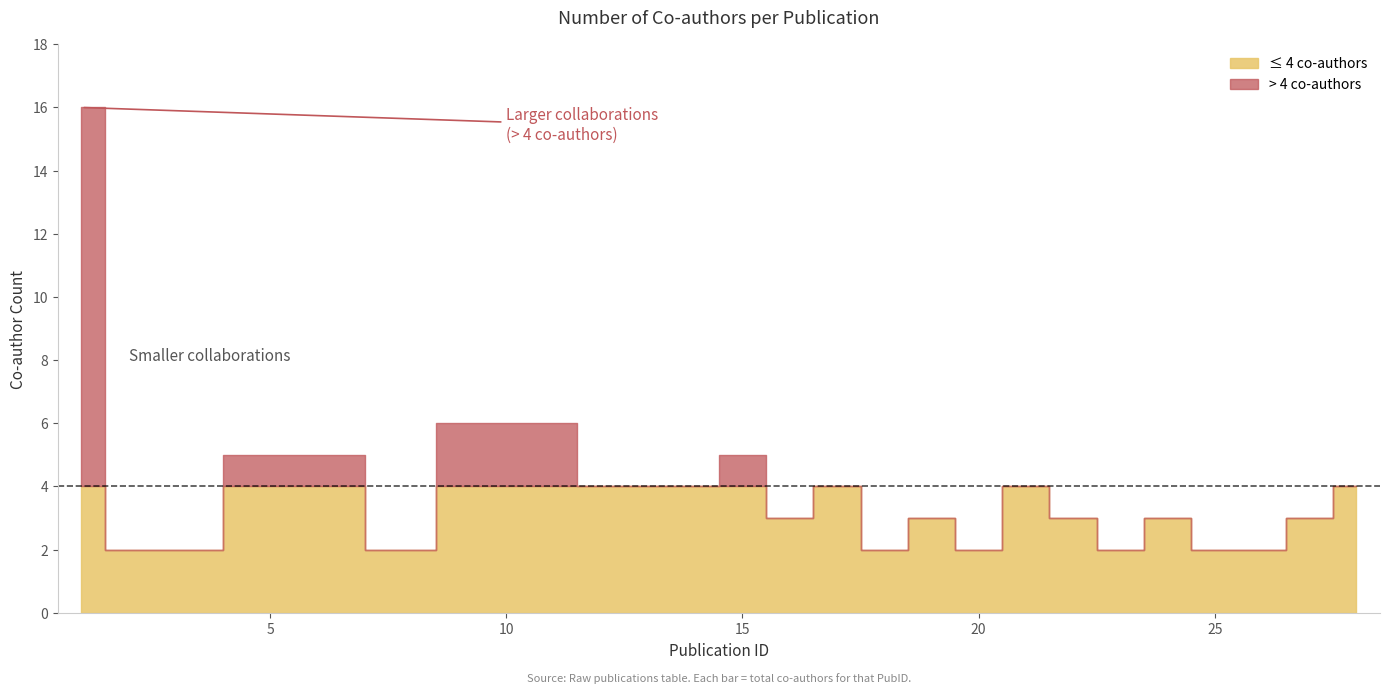

How many values are below 3?

8